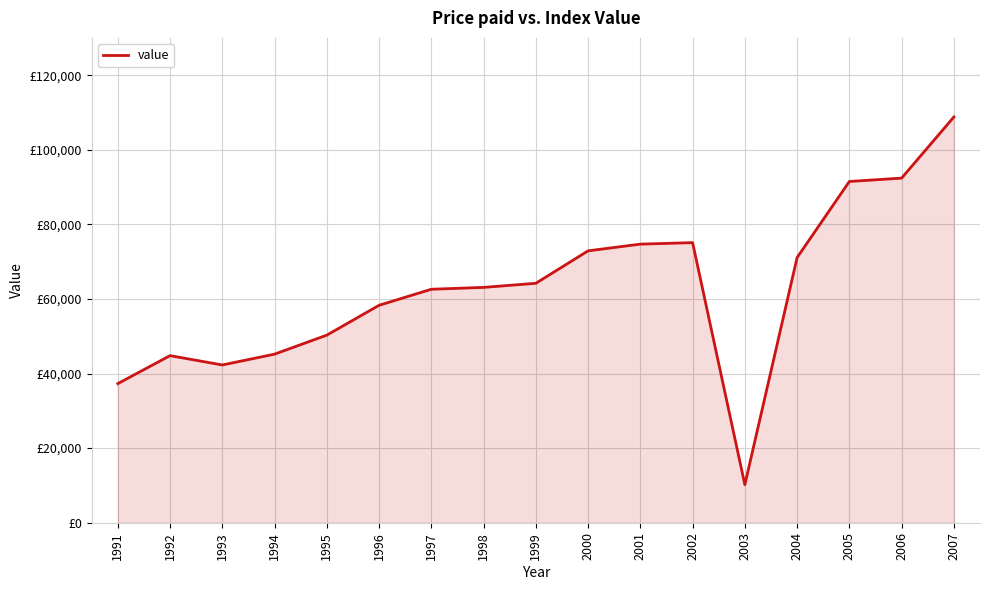

Is this an area chart (filled region under the line)?

Yes